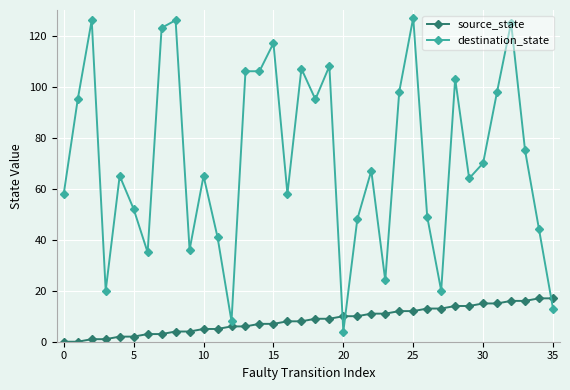

Reading left to right, list all the values displayed in this chart.

source_state: 0	0	1	1	2	2	3	3	4	4	5	5	6	6	7	7	8	8	9	9	10	10	11	11	12	12	13	13	14	14	15	15	16	16	17	17
destination_state: 58	95	126	20	65	52	35	123	126	36	65	41	8	106	106	117	58	107	95	108	4	48	67	24	98	127	49	20	103	64	70	98	125	75	44	13